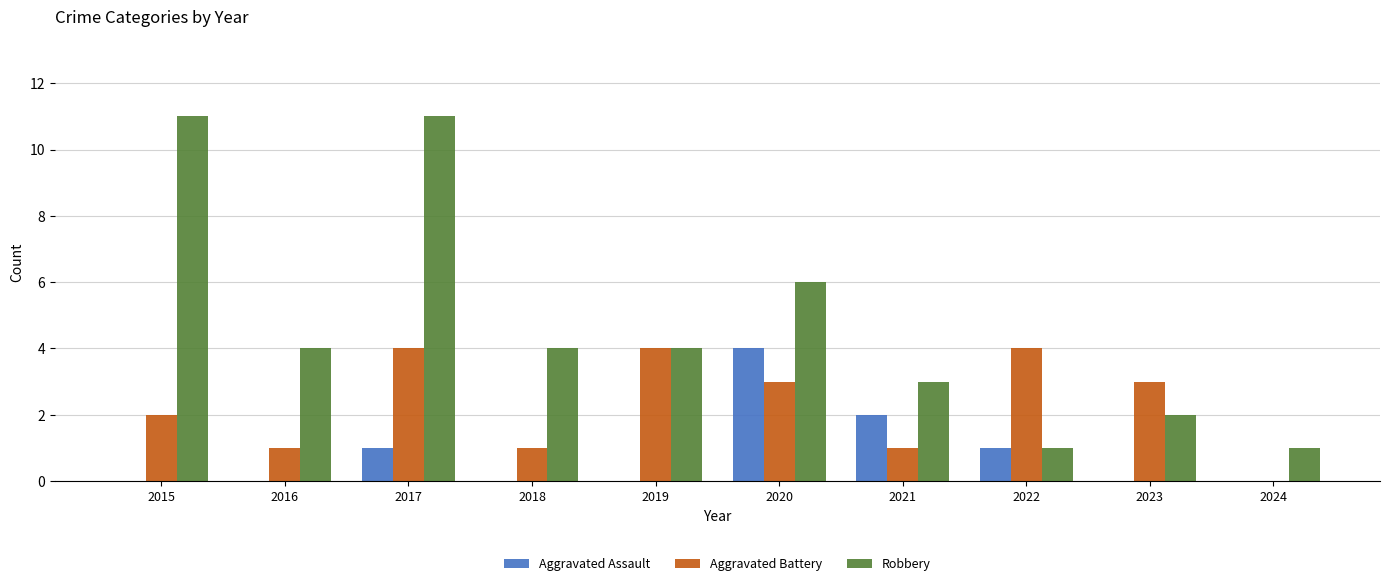

True or false: Aggravated Assault has a value of 0 at 2024.

True